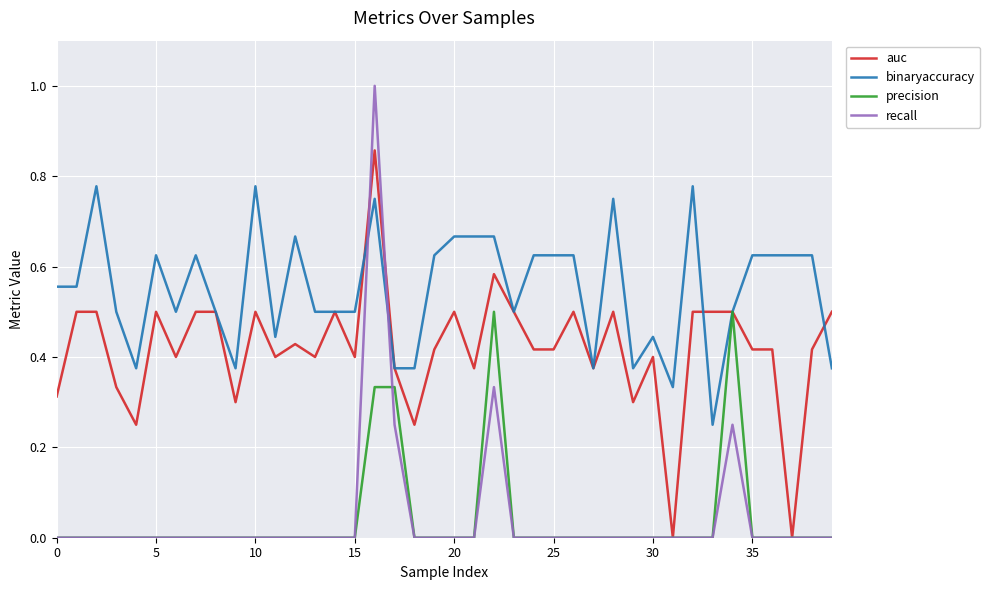

Which series ends up on top after the final intersection of binaryaccuracy and recall?

binaryaccuracy